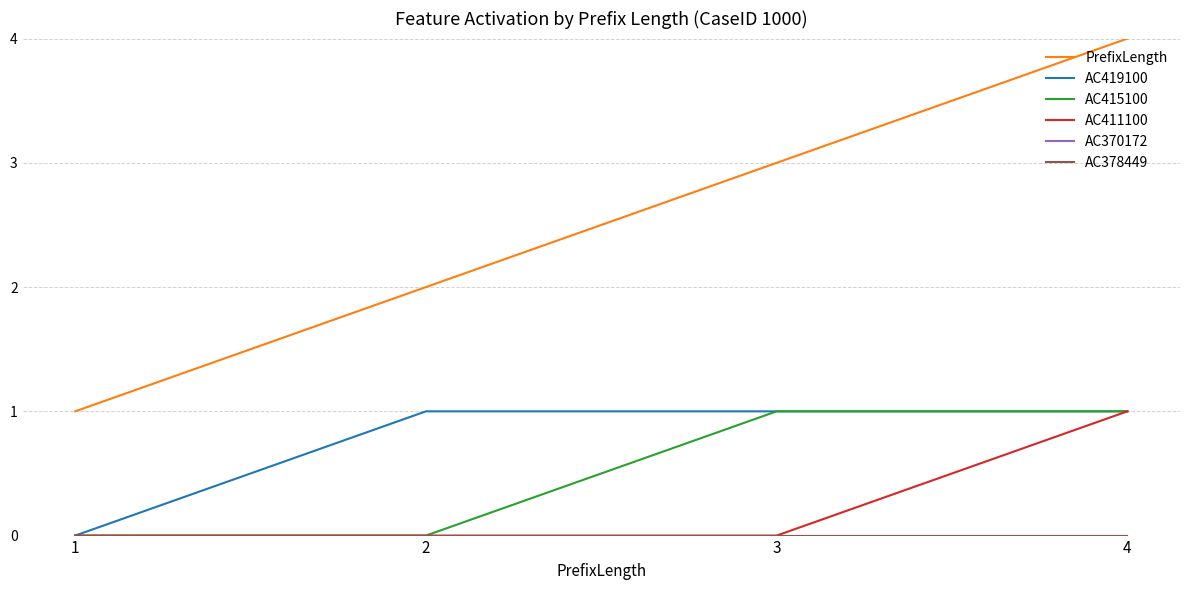

Which category has the highest value in the AC411100 series?

4